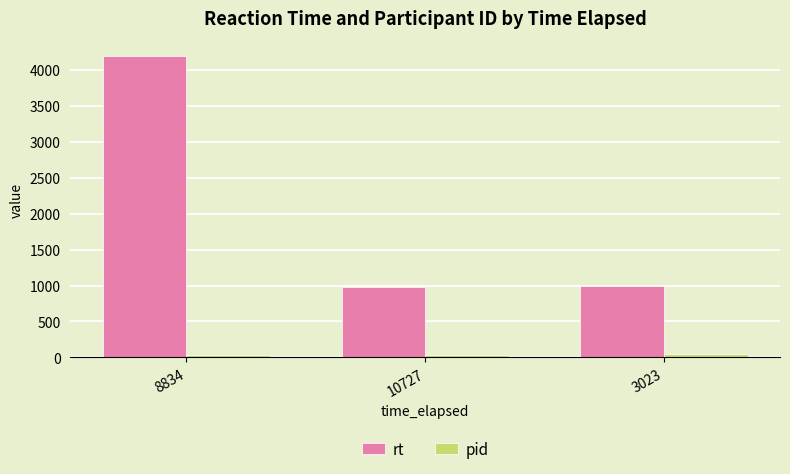

What is the difference between the rt values at 8834 and 10727?

3213